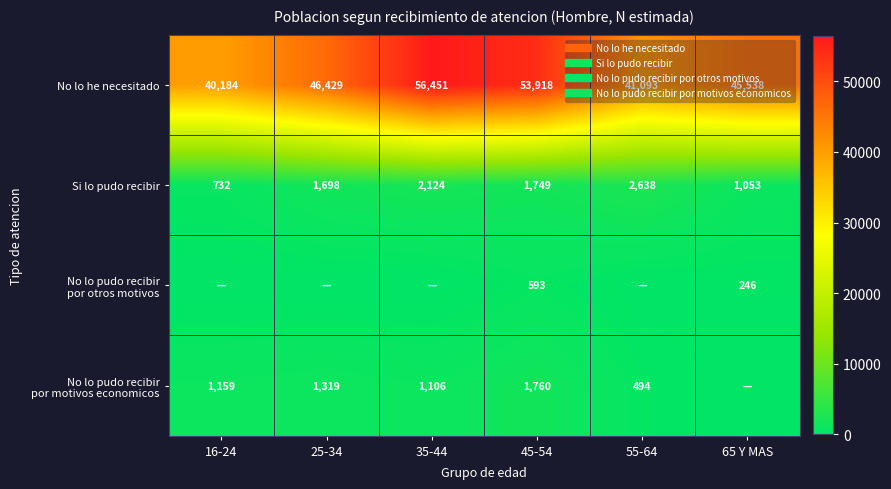

What is the difference between the highest and lowest values at 25-34?

46429